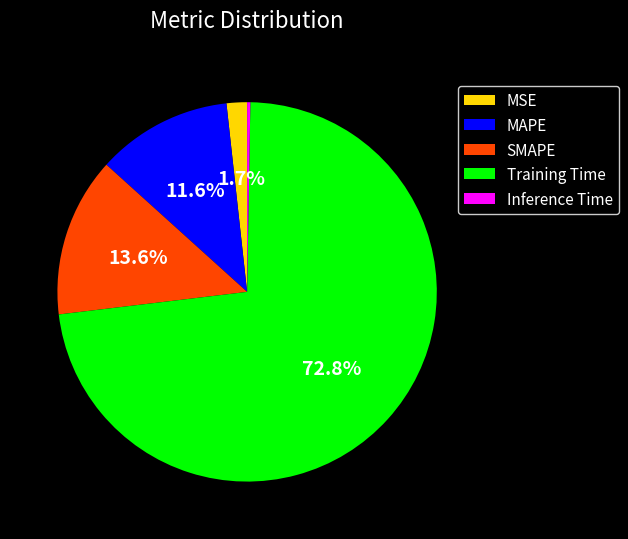

Do MAPE and Training Time together represent more than half of the pie?

Yes